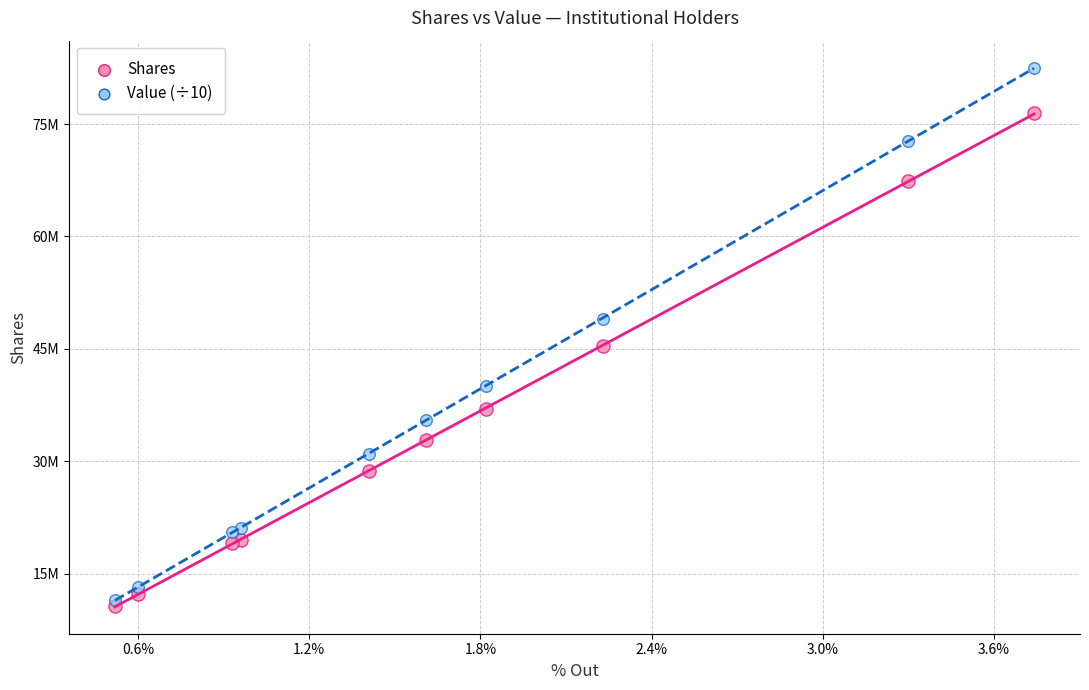

What are all the series names shown in the legend?

Shares, Value (÷10)